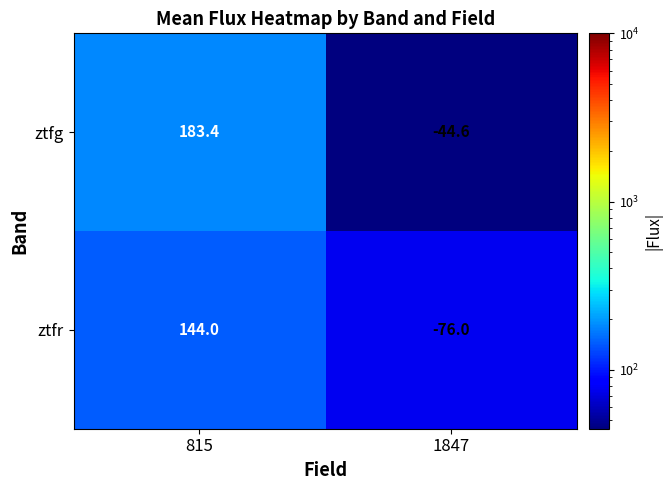

At how many categories does at least one series exceed 58?

1